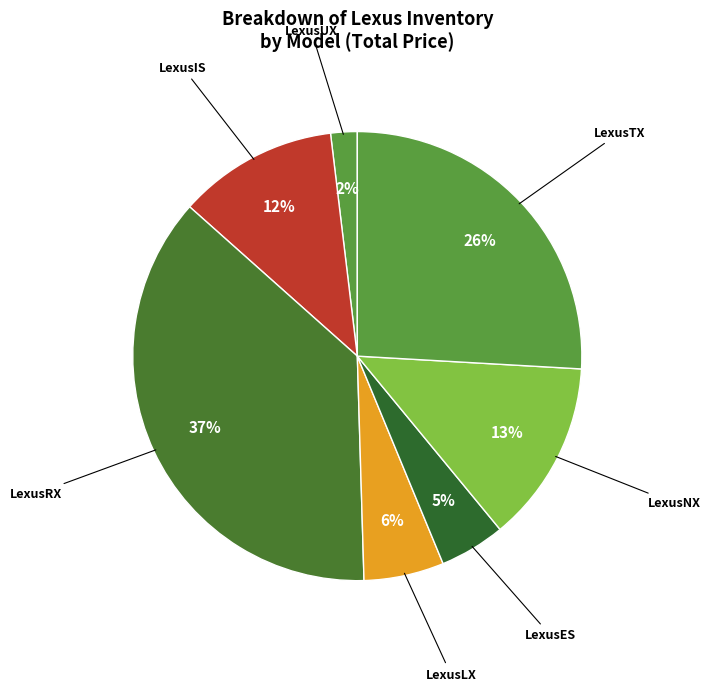

Count the number of slices in the pie.

7